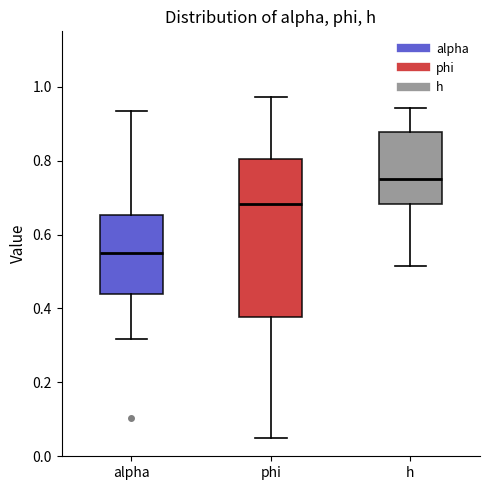

Reading left to right, read every box against the y-axis: the position of its median line, the range the box covers, and the ends of its whiskers. The values are not printed on the chart, so give them approximately, as read against the axis.

alpha: median 0.54, box 0.44 to 0.66, whiskers 0.32 to 0.94
phi: median 0.68, box 0.38 to 0.80, whiskers 0.04 to 0.98
h: median 0.74, box 0.68 to 0.88, whiskers 0.52 to 0.94